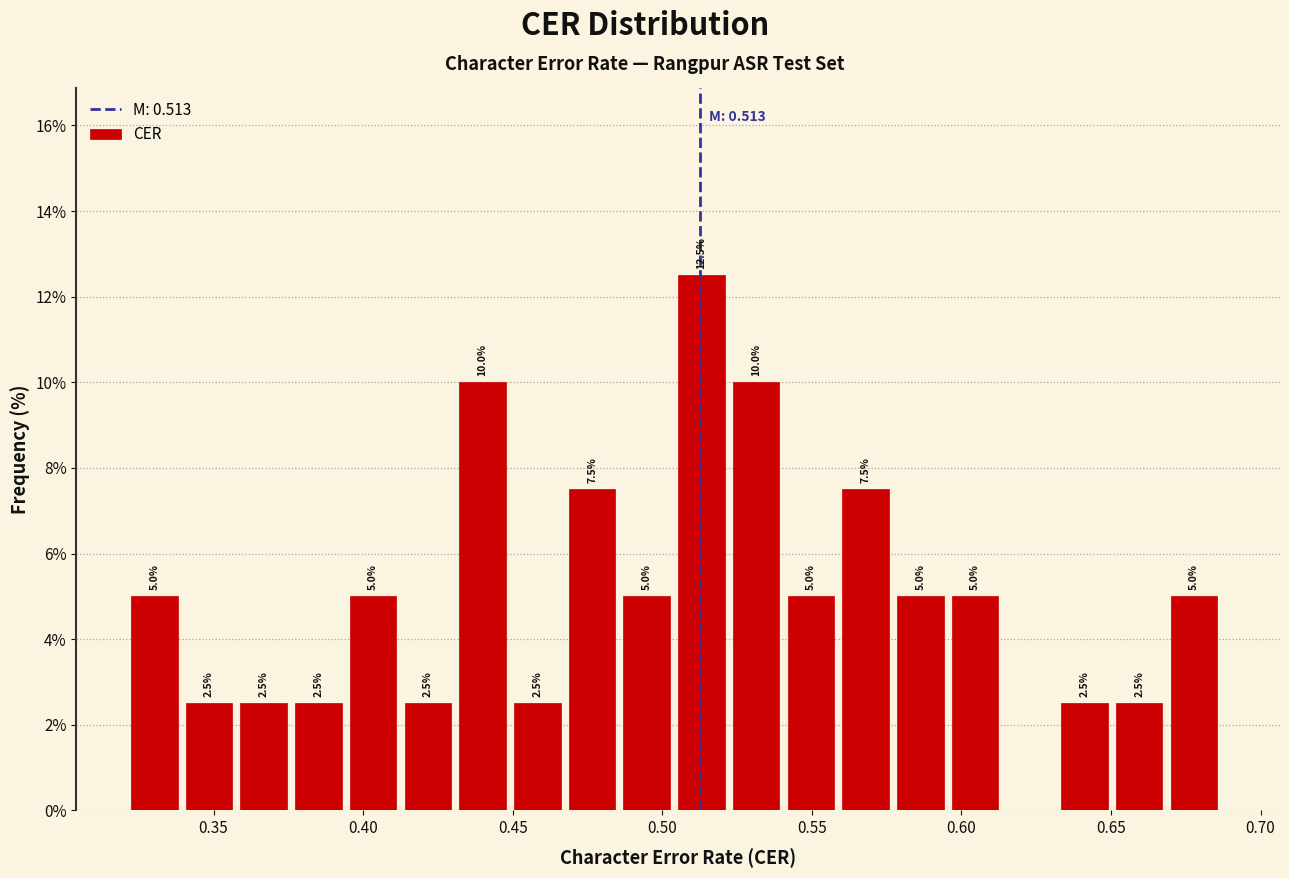

Read against the x-axis, roughly where is the centre of the tallest bar?

0.515